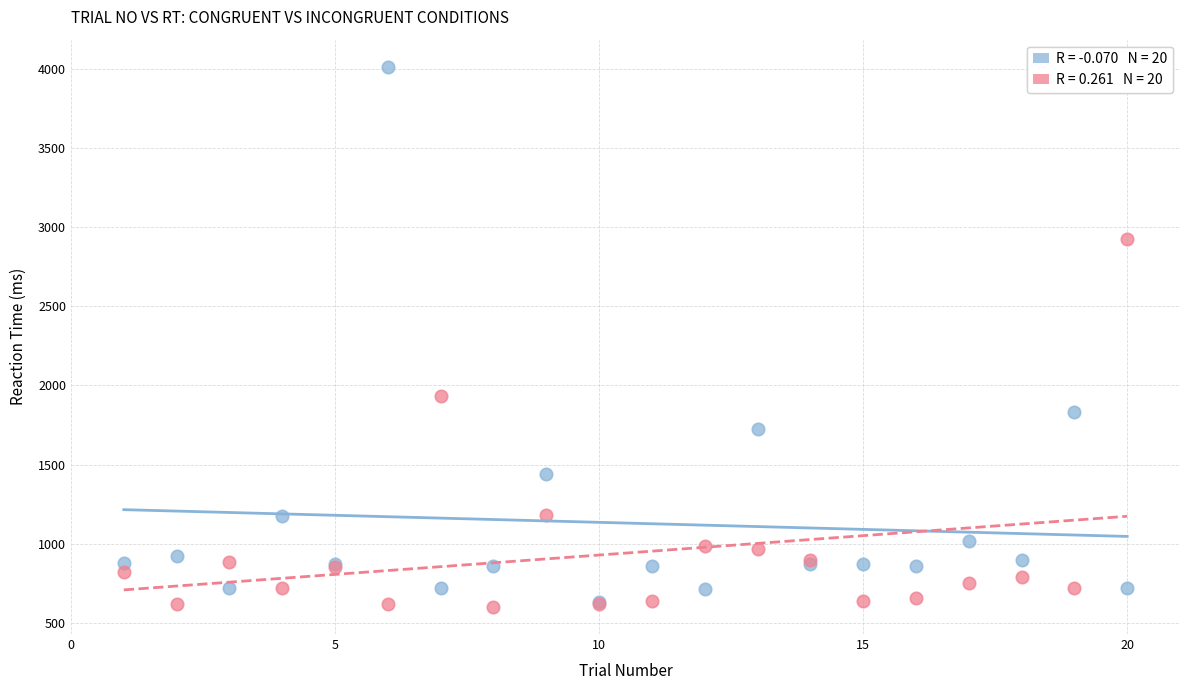

Across all series, what Y value is closest to 2307?

1935